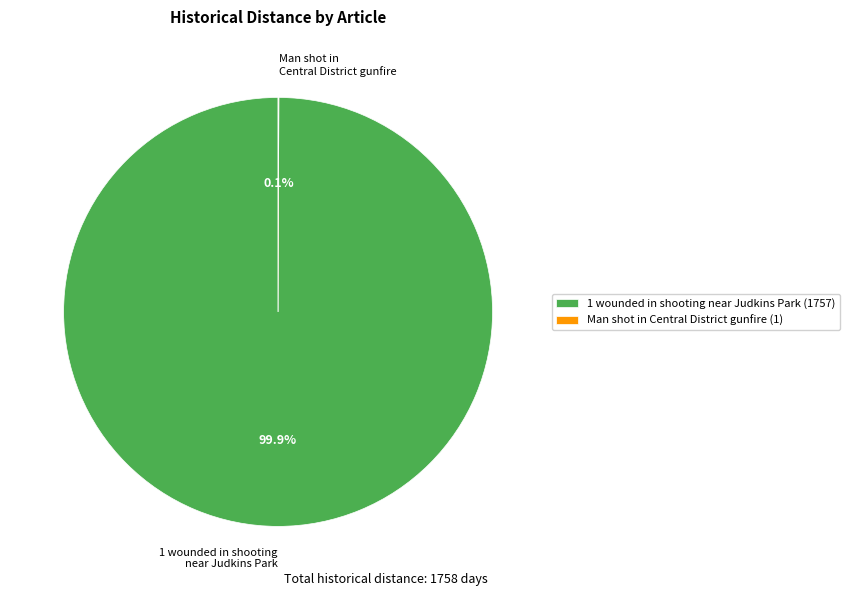

What portion of the pie excludes 1 wounded in shooting near Judkins Park?

0.1%